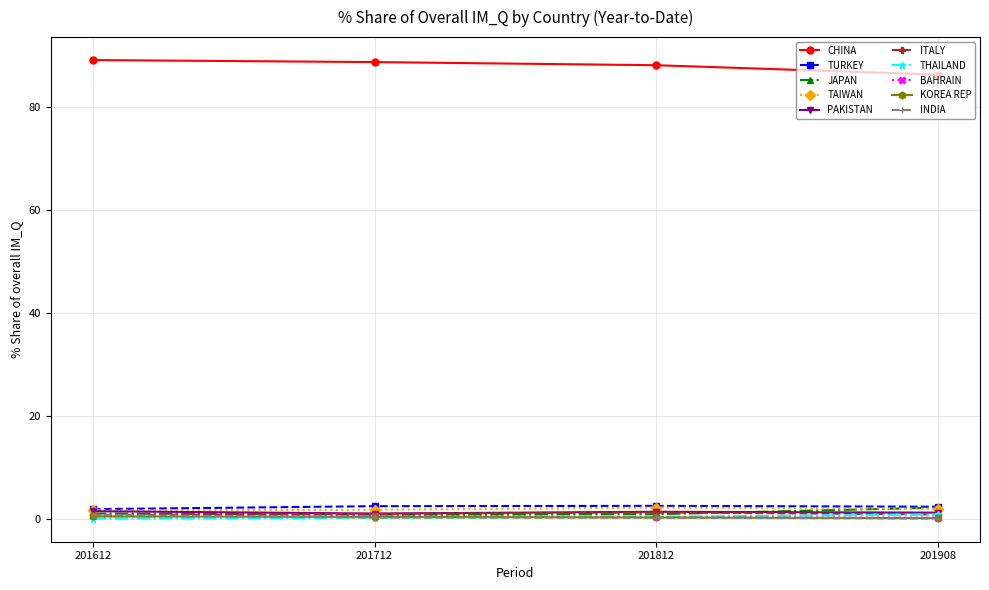

True or false: INDIA has a value of 0.9 at 201612.

True